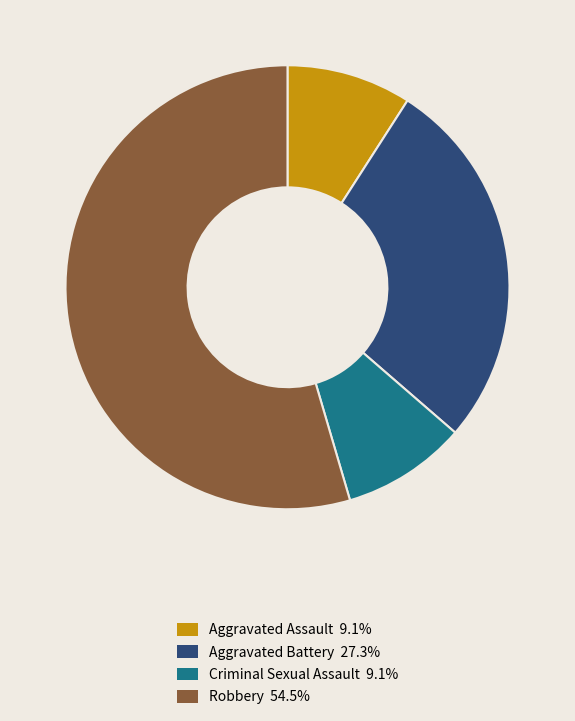

Combined, do Criminal Sexual Assault and Robbery account for over 50%?

Yes